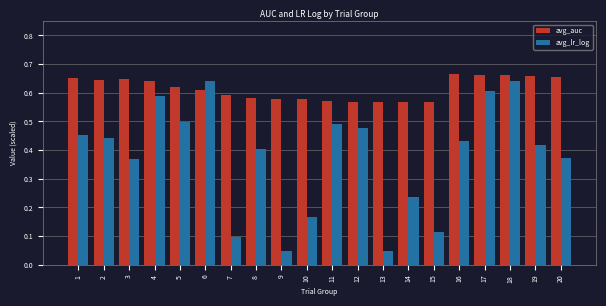

At 11, list the series in order from smallest to largest.

avg_lr_log, avg_auc